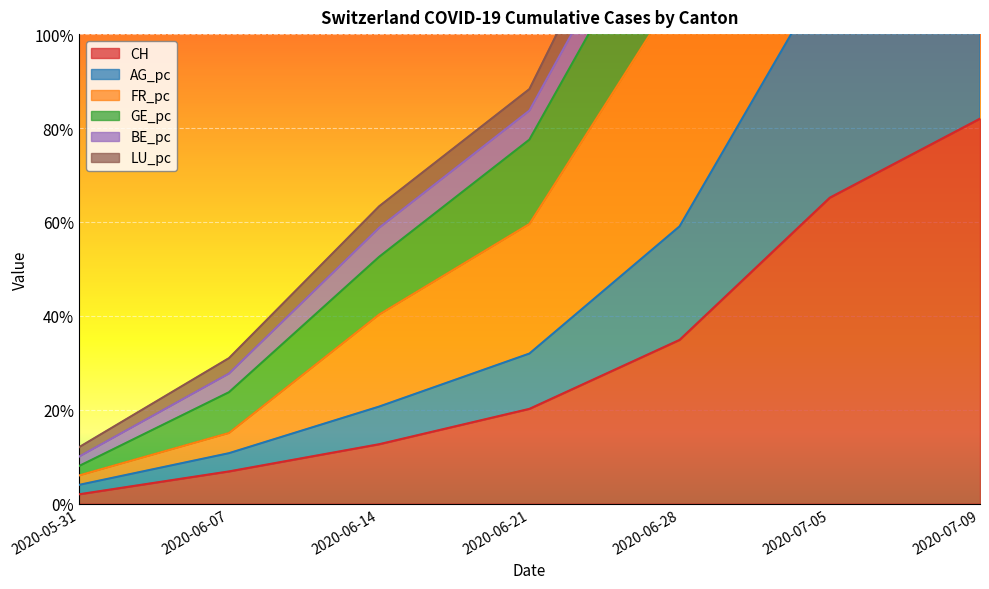

Is the value of FR_pc at 2020-07-05 greater than the value of CH at 2020-06-21?

Yes